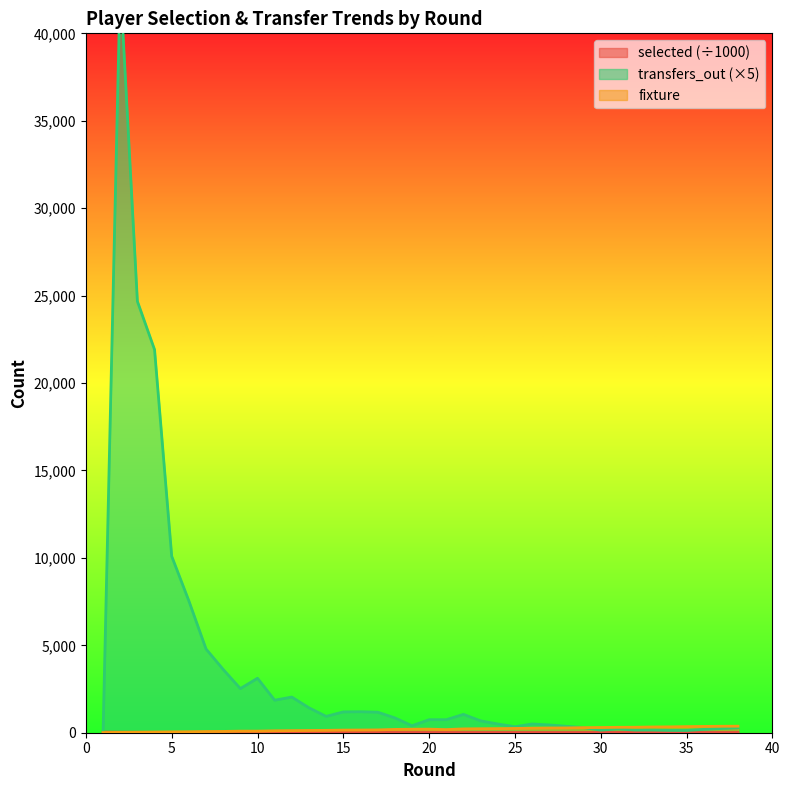

What is the difference between the transfers_out values at 11 and 1?

1860.0